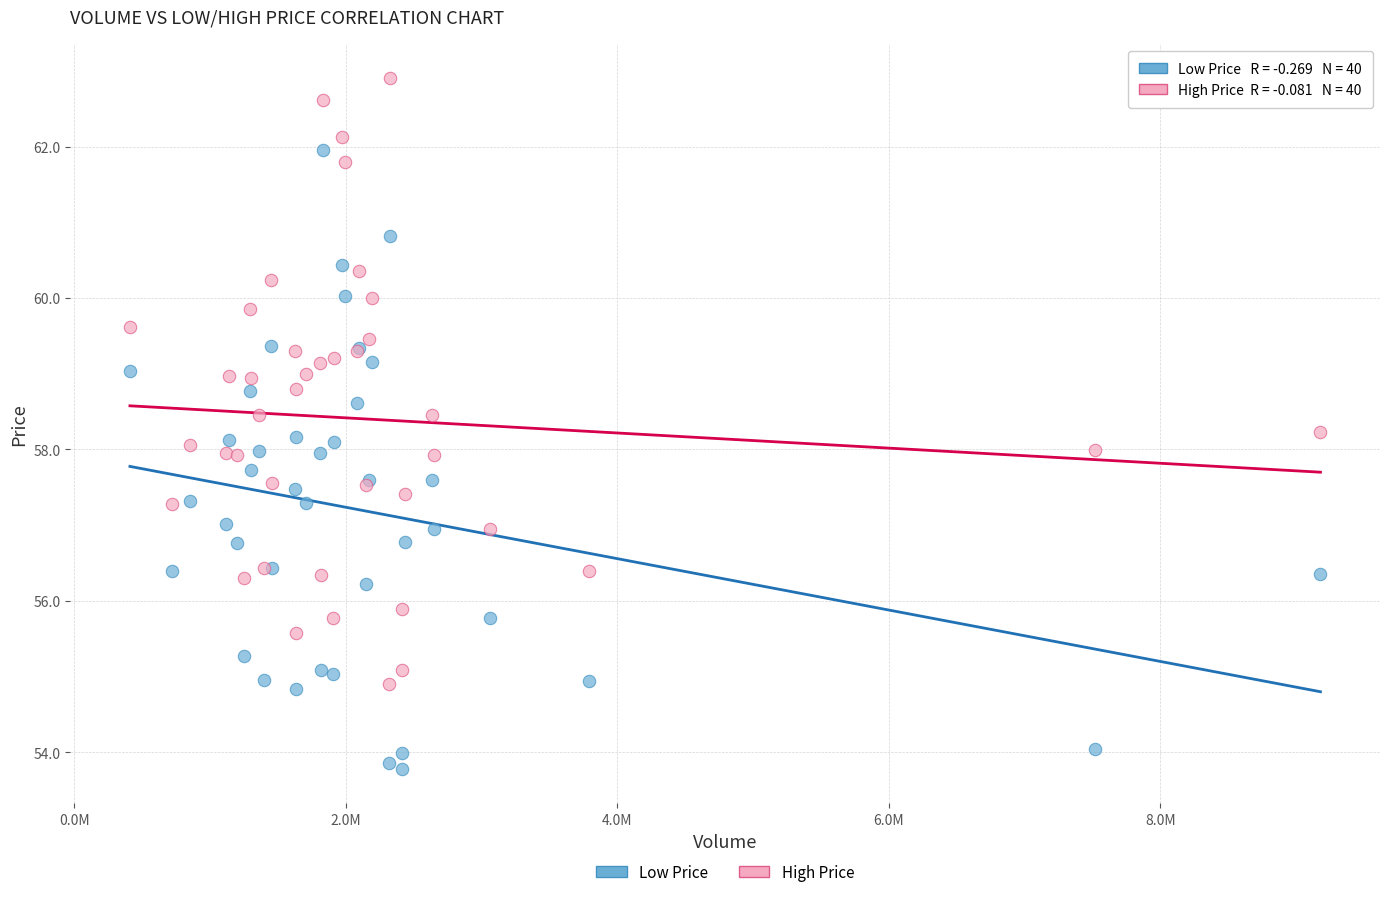

Which series contains the highest Y value?

High Price